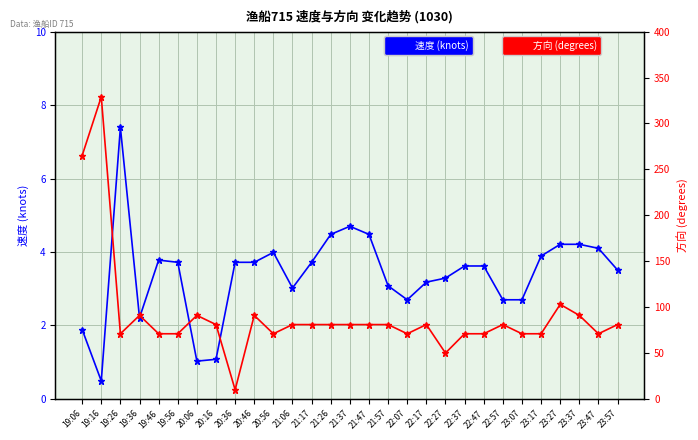

Reading left to right, transcribe all the data shown in this chart.

速度 (knots): 1.9	0.5	7.4	2.2	3.8	3.7	1.0	1.1	3.7	3.7	4.0	3.0	3.7	4.5	4.7	4.5	3.1	2.7	3.2	3.3	3.6	3.6	2.7	2.7	3.9	4.2	4.2	4.1	3.5
方向 (degrees): 265.0	329.0	71.0	91.0	71.0	71.0	91.0	81.0	10.0	91.0	71.0	81.0	81.0	81.0	81.0	81.0	81.0	71.0	81.0	50.0	71.0	71.0	81.0	71.0	71.0	103.0	91.0	71.0	81.0